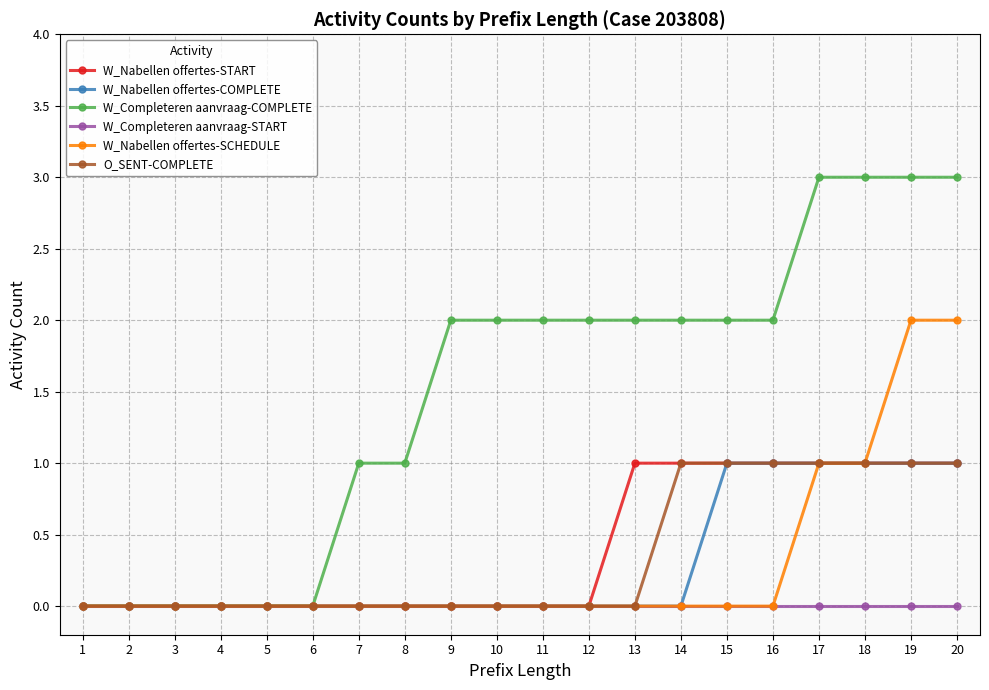

Count the O_SENT-COMPLETE values in the range 0 to 1.

20